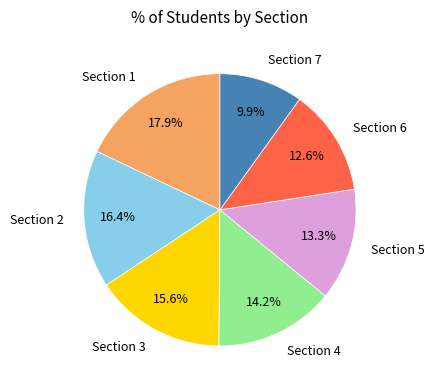

Which has a higher value, Section 6 or Section 5?

Section 5